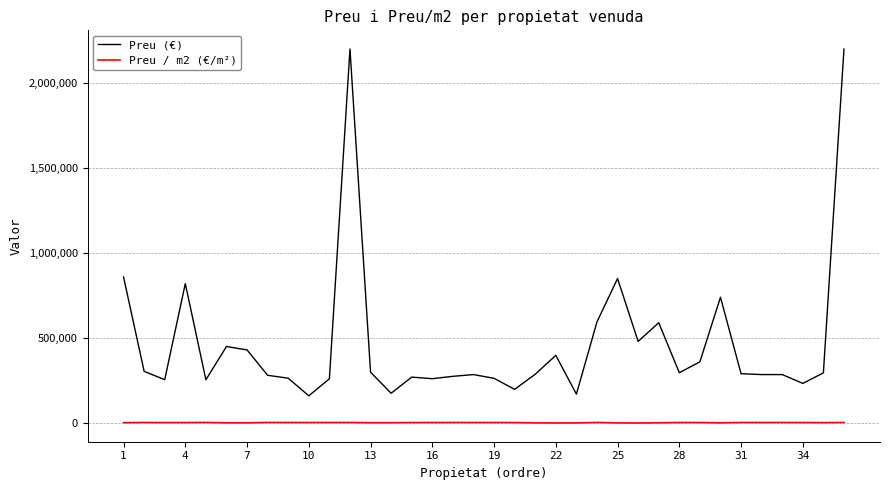

True or false: Preu / m2 (€/m²) and Preu (€) intersect in this chart.

False